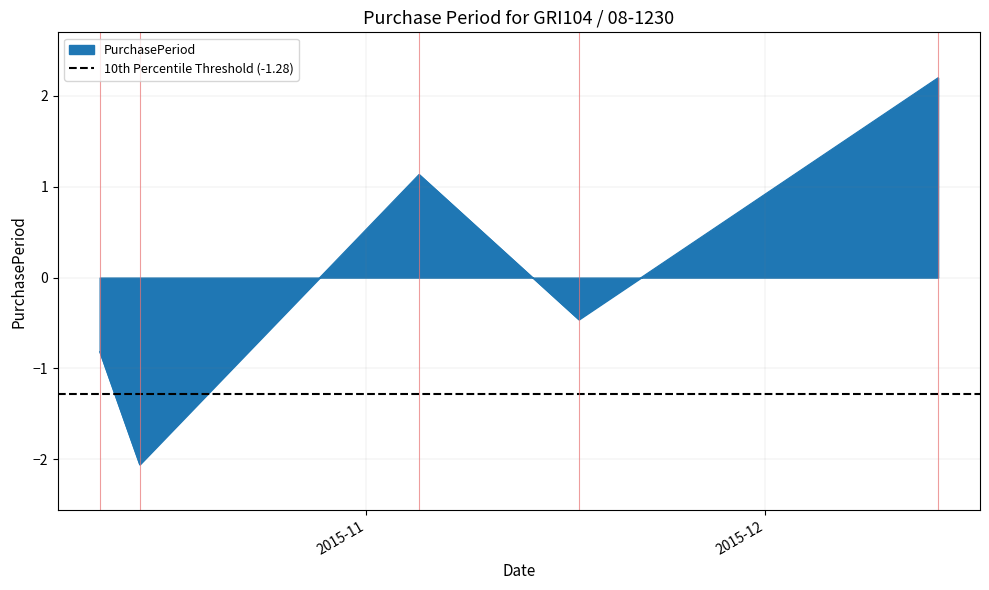

What is the label of the 5th point from the left?

2015-12-14